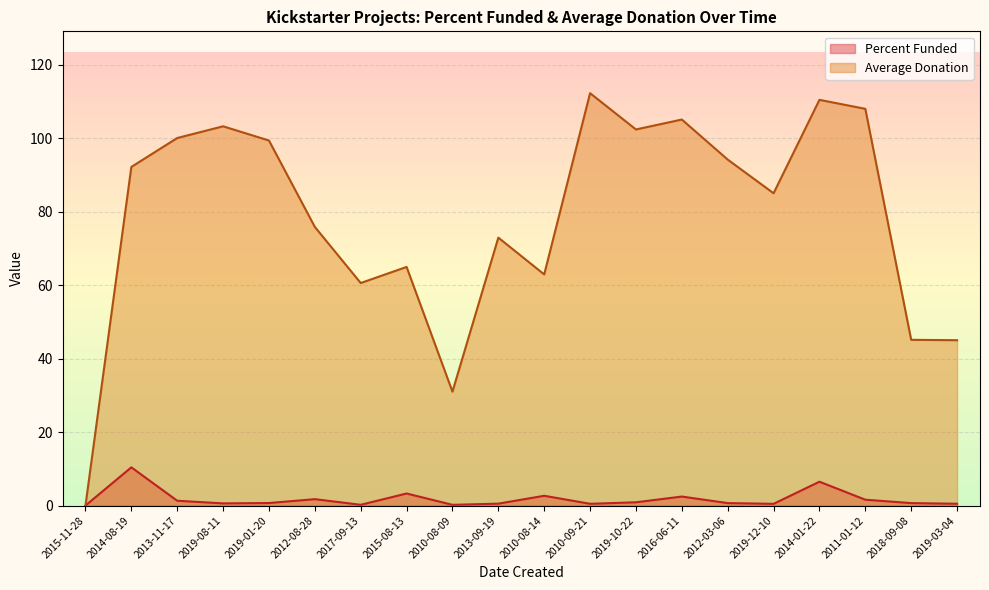

What is the average value of the Percent Funded series?

1.8